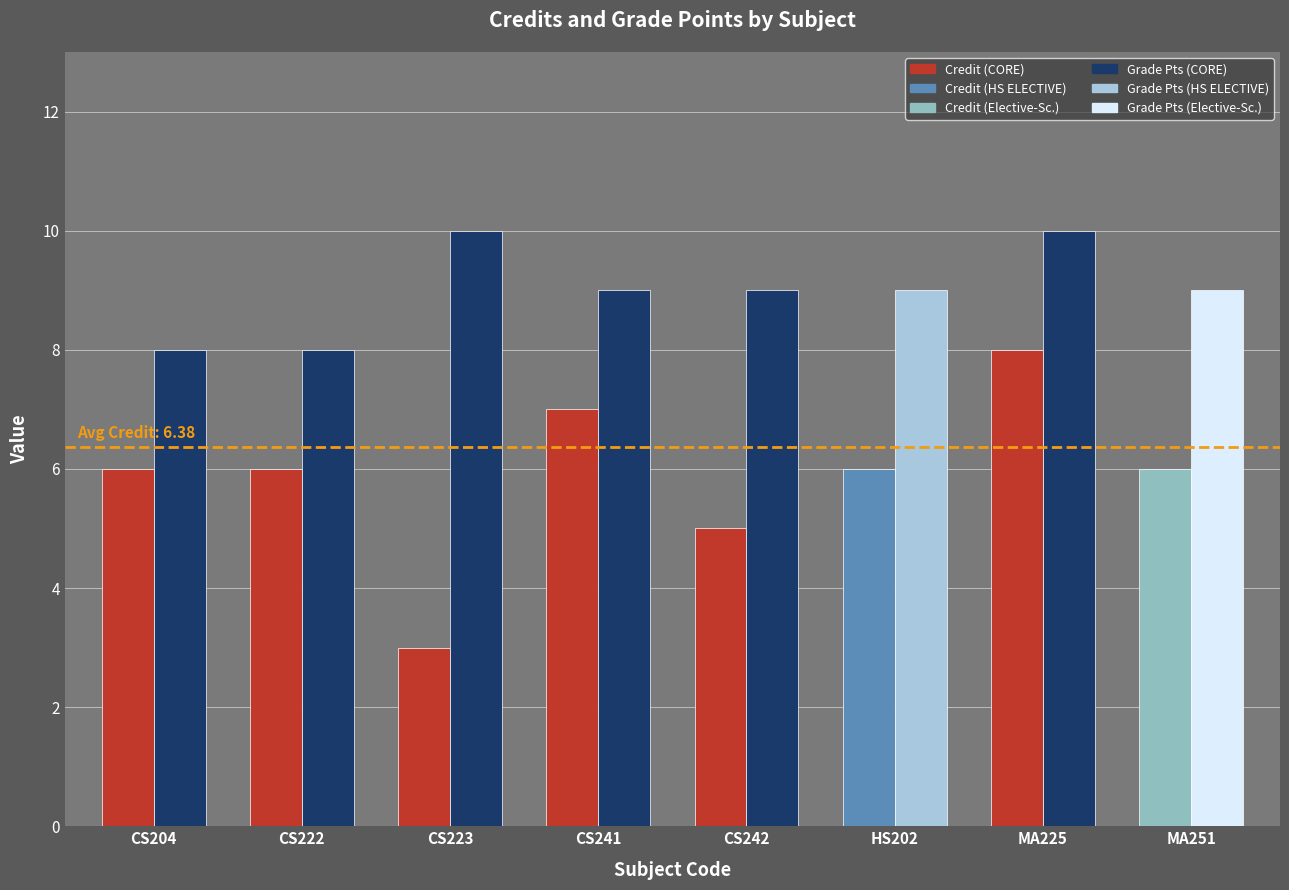

Reading left to right, list all the values displayed in this chart.

Credit: CS204=6	CS222=6	CS223=3	CS241=7	CS242=5	HS202=6	MA225=8	MA251=6
Grade Points: CS204=8	CS222=8	CS223=10	CS241=9	CS242=9	HS202=9	MA225=10	MA251=9